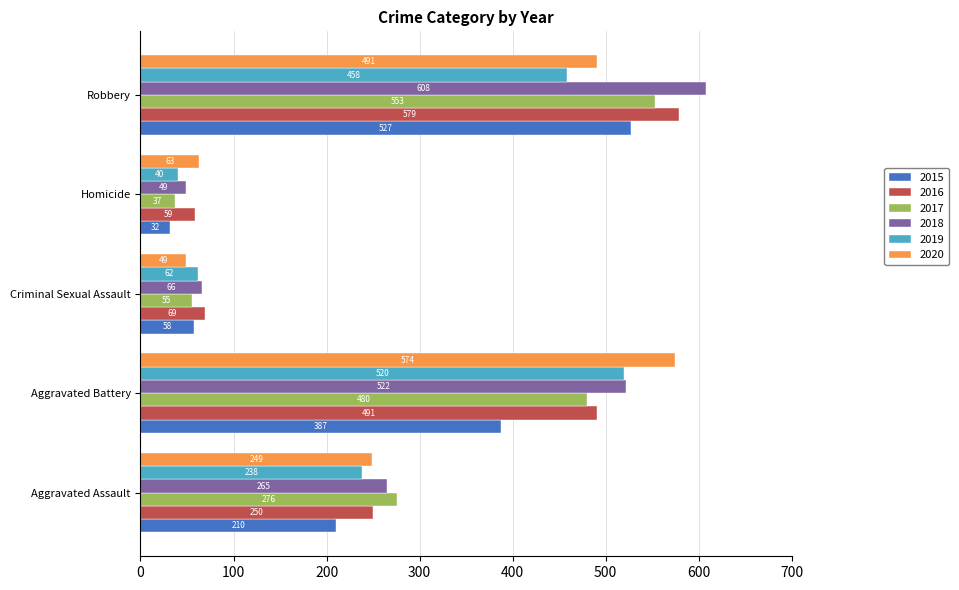

What is the sum of the 2019 values at Criminal Sexual Assault and Homicide?

102